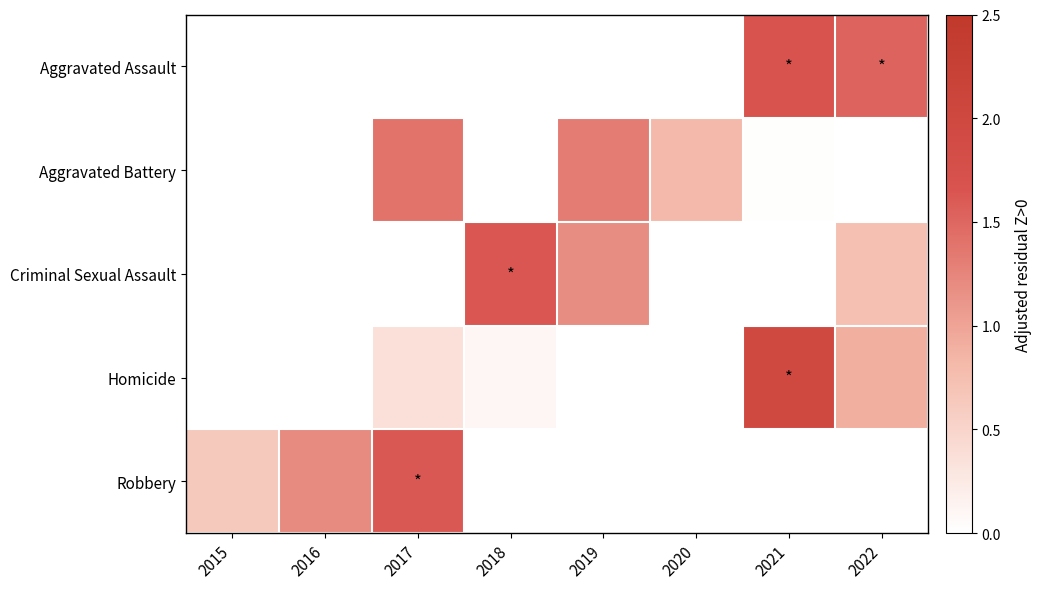

Reading left to right, what are all the values shown in this chart?

Aggravated Assault: 2015=0.0	2016=0.0	2017=0.0	2018=0.0	2019=0.0	2020=0.0	2021=1.7	2022=1.5
Aggravated Battery: 2015=0.0	2016=0.0	2017=1.4	2018=0.0	2019=1.3	2020=0.8	2021=0.0	2022=0.0
Criminal Sexual Assault: 2015=0.0	2016=0.0	2017=0.0	2018=1.6	2019=1.2	2020=0.0	2021=0.0	2022=0.7
Homicide: 2015=0.0	2016=0.0	2017=0.4	2018=0.1	2019=0.0	2020=0.0	2021=2.0	2022=0.9
Robbery: 2015=0.6	2016=1.2	2017=1.6	2018=0.0	2019=0.0	2020=0.0	2021=0.0	2022=0.0